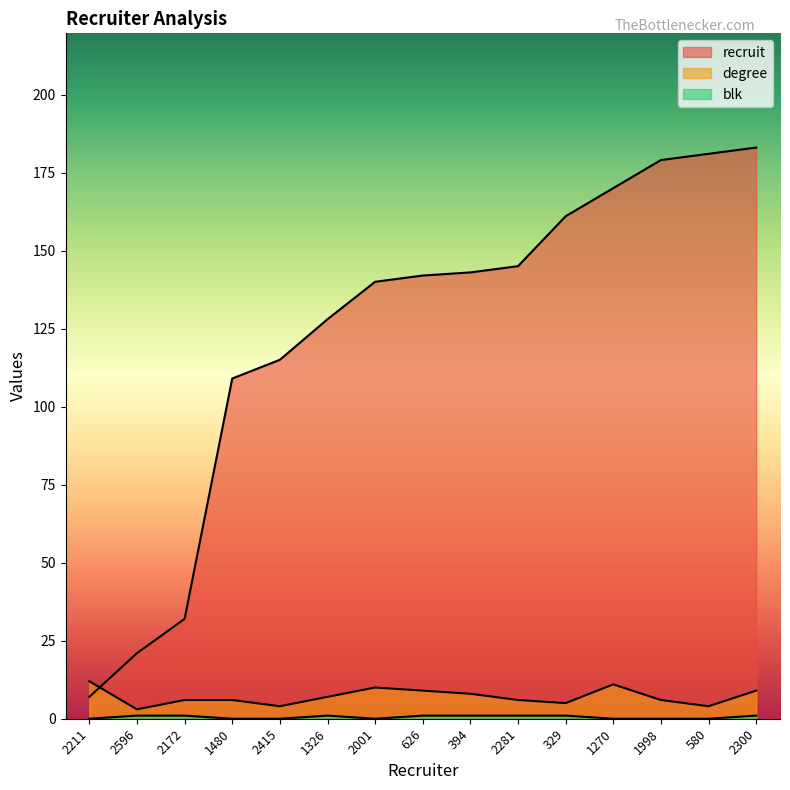

What is the sum of all degree values?

106